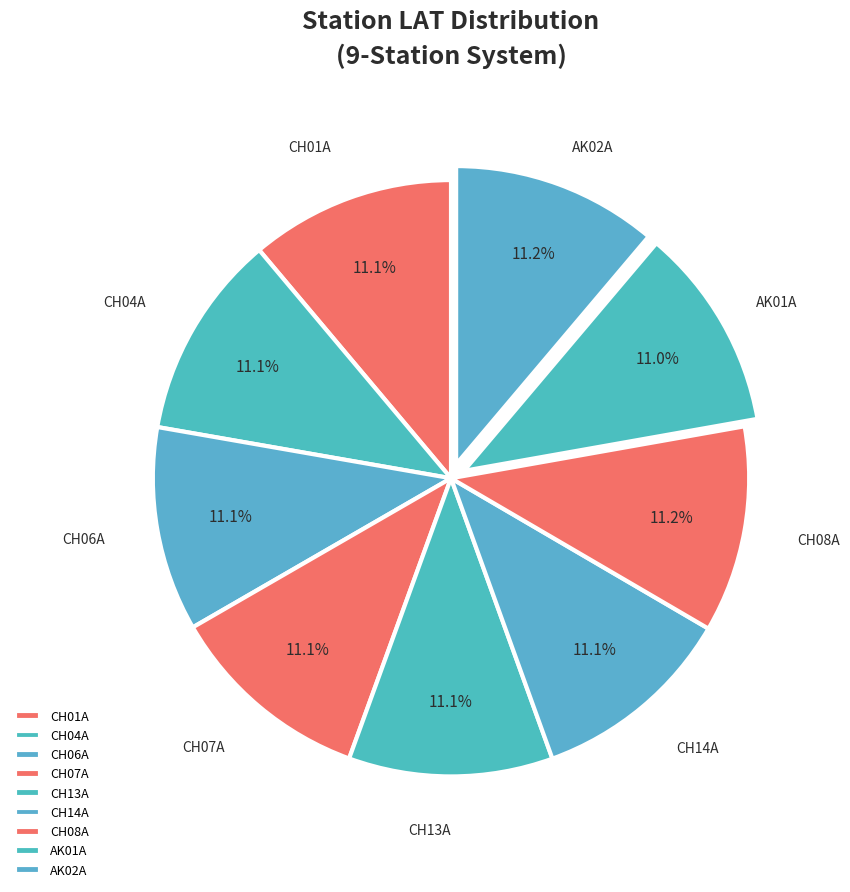

Approximately how many times larger is the value at AK01A compared to CH04A?

1.0